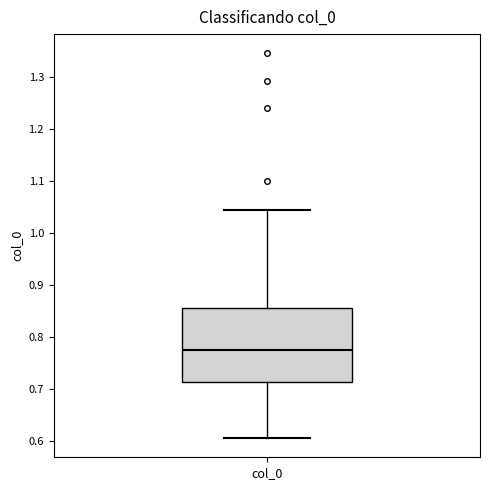

Where is the lower edge of the box for col_0 on the y-axis? The values are not printed on the chart, so give them approximately, as read against the axis.

0.72